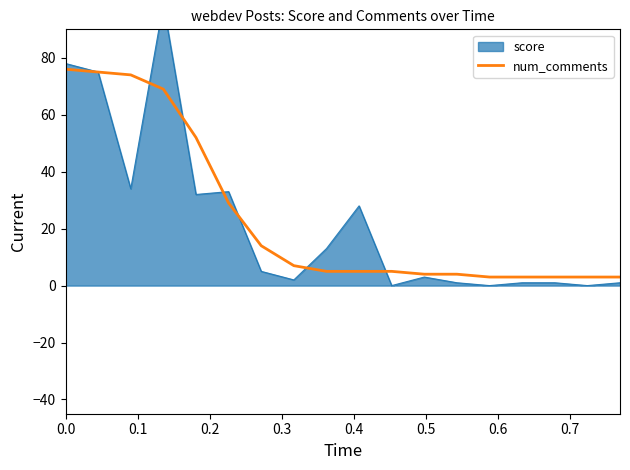

What position from the left is 0.5?

6